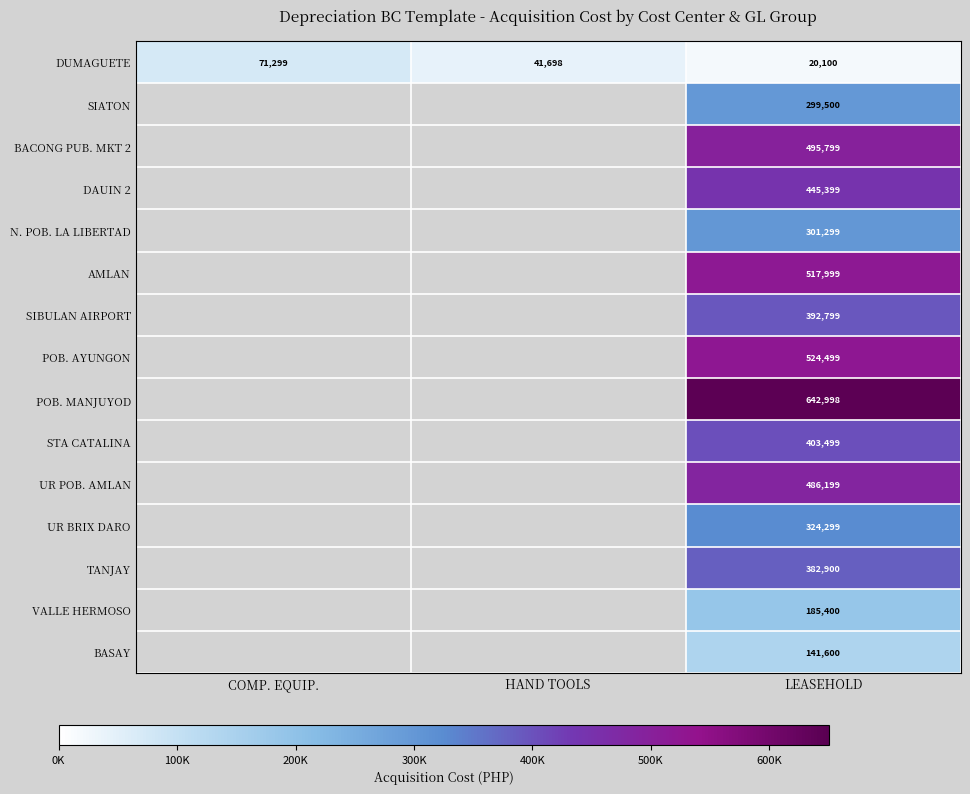

Where is DUMAGUETE nearest to the value 45699?

HAND TOOLS